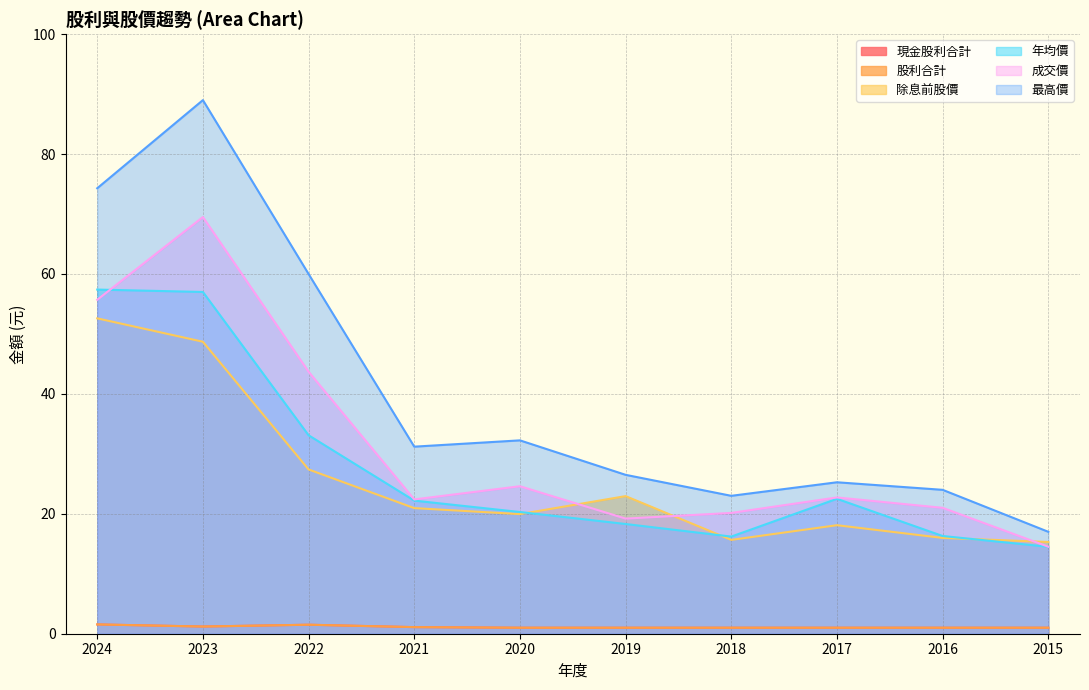

How many interior local peaks does the 除息前股價 series have?

2